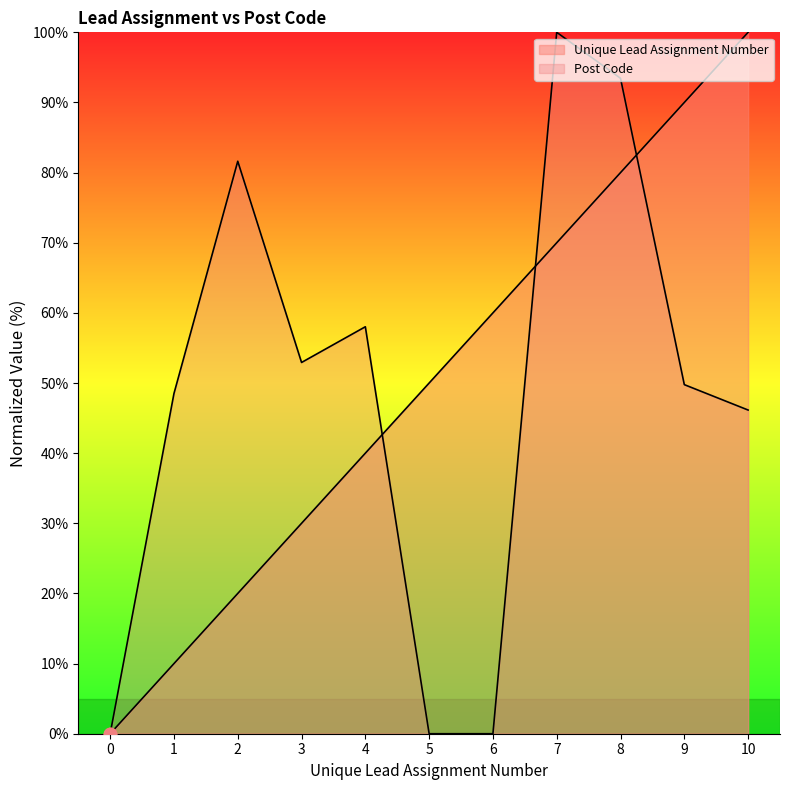

Which series reaches the minimum Y coordinate?

Unique Lead Assignment Number